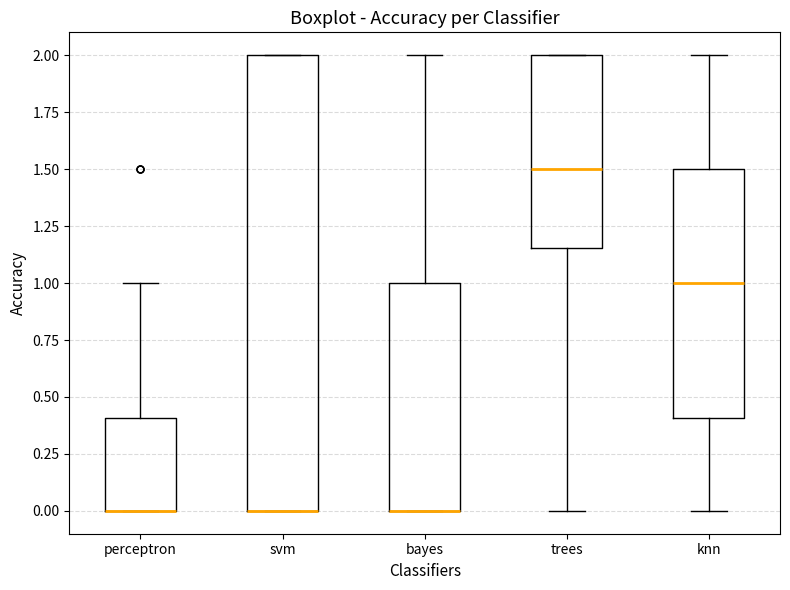

Reading left to right, transcribe this box plot: for each box, give where its median line is, the range the box spans, and where its two whiskers end, as read against the y-axis. The values are not printed on the chart, so give them approximately, as read against the axis.

perceptron: median 0.00 (drawn on the box's lower edge), box 0.00 to 0.40, whiskers 0.00 to 1.00
svm: median 0.00 (drawn on the box's lower edge), box 0.00 to 2.00, whiskers 0.00 to 2.00
bayes: median 0.00 (drawn on the box's lower edge), box 0.00 to 1.00, whiskers 0.00 to 2.00
trees: median 1.50, box 1.15 to 2.00, whiskers 0.00 to 2.00
knn: median 1.00, box 0.40 to 1.50, whiskers 0.00 to 2.00